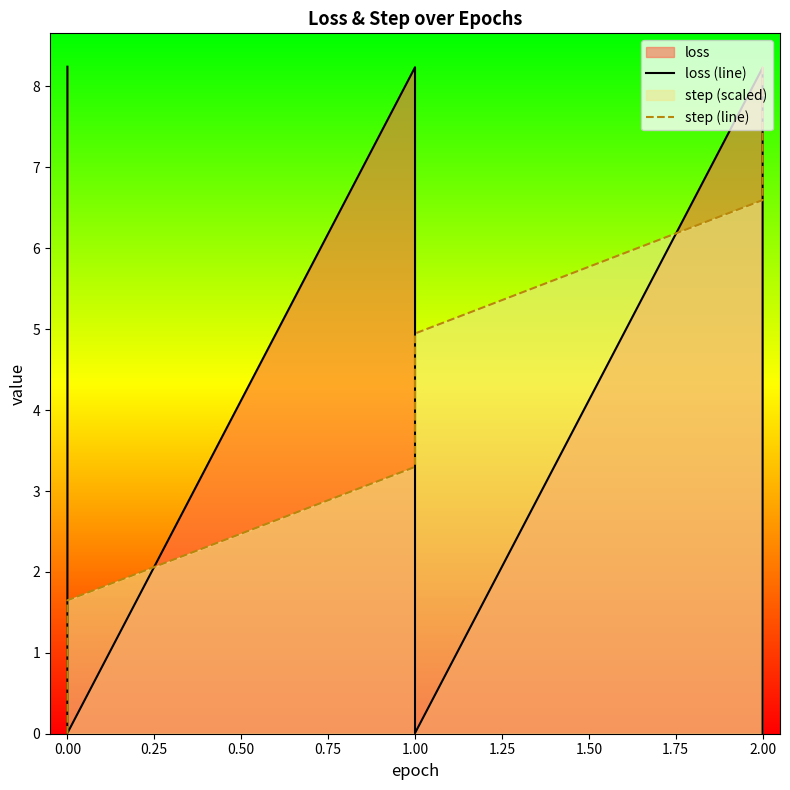

The value of loss (line) at 0.00 is 11.0. True or false?

False